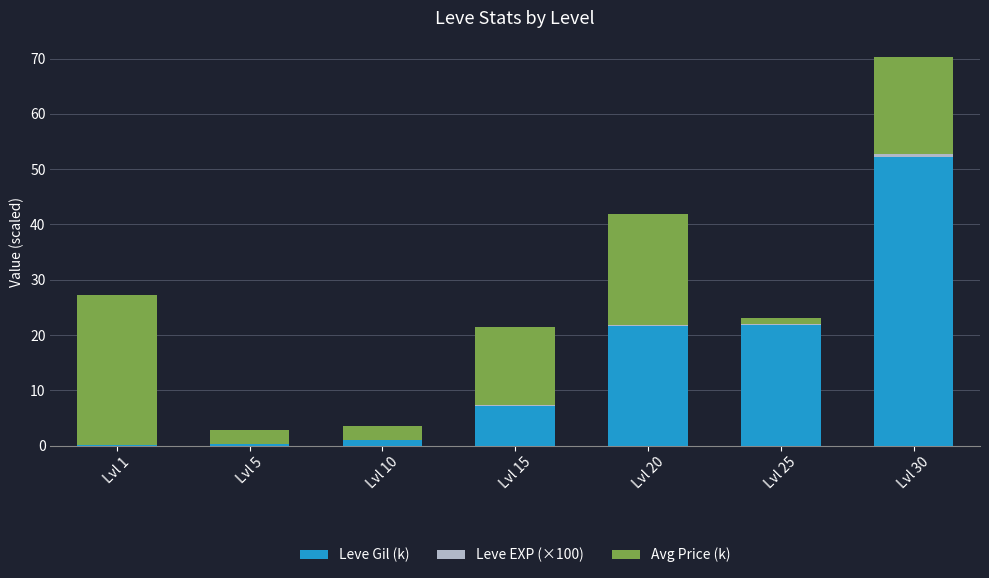

What is the highest value of the Leve Gil (k) series?

52.2